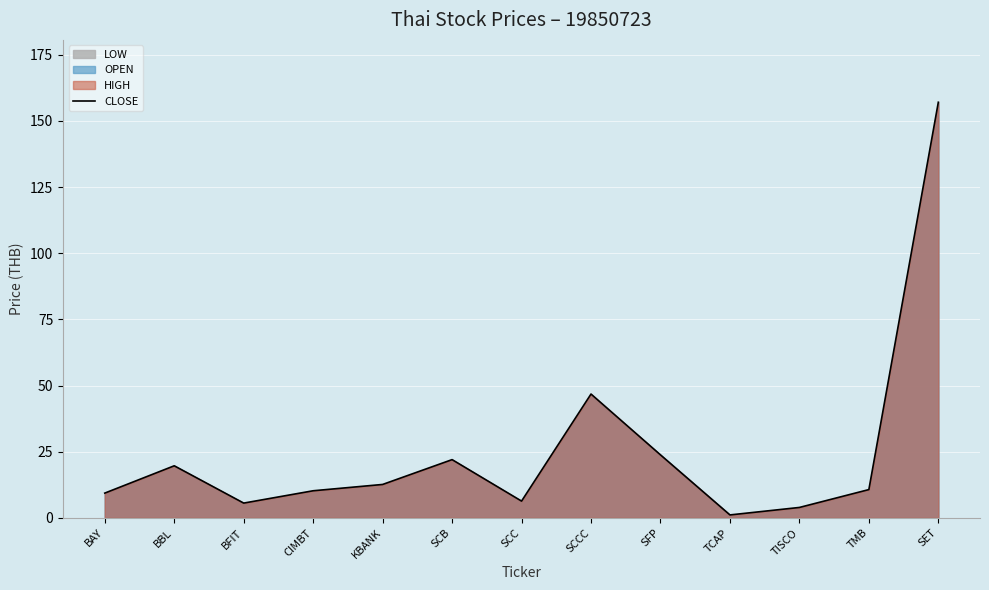

What is the greatest value displayed?

157.1